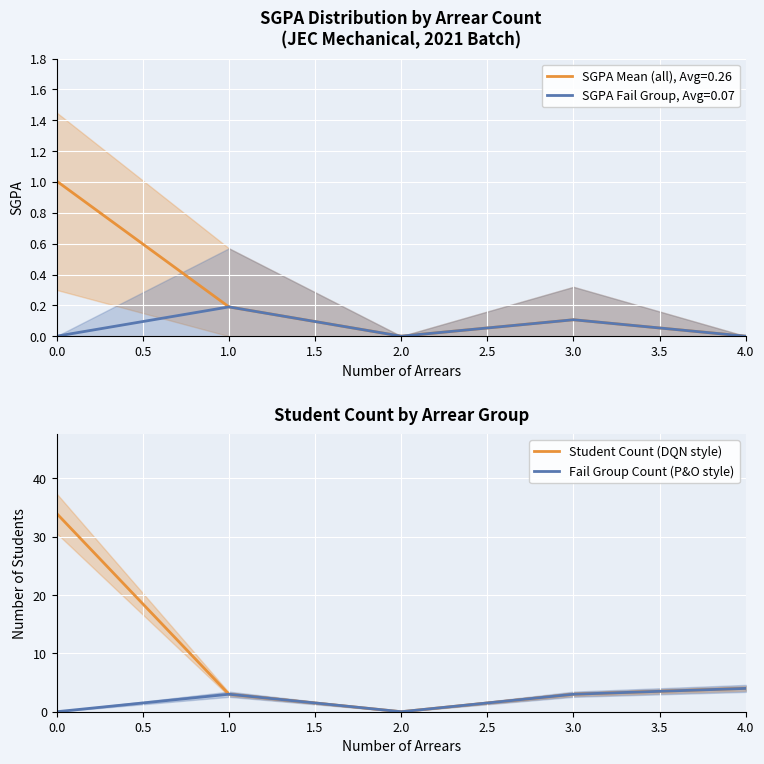

At how many categories does at least one series exceed 17?

1